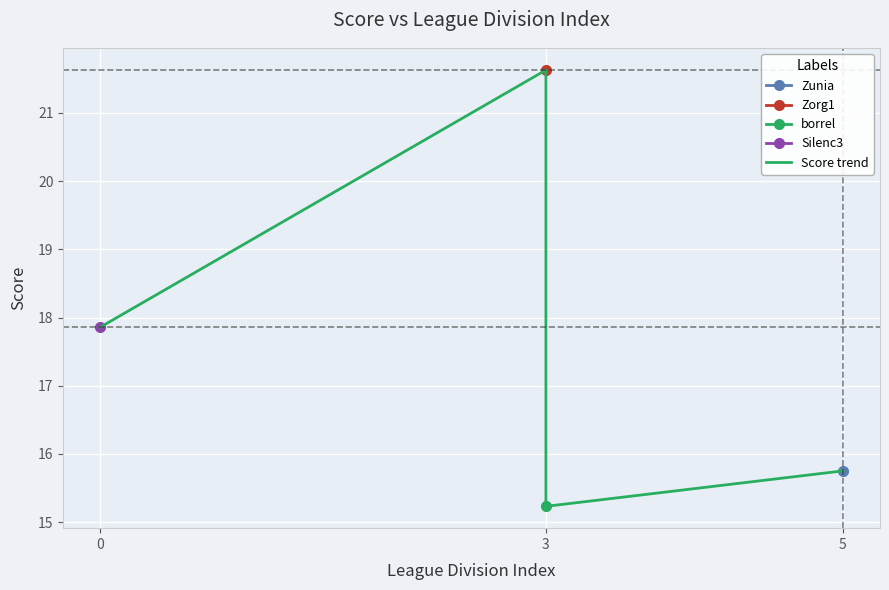

How many interior local valleys (lower than both neighbors) does the data have?

1